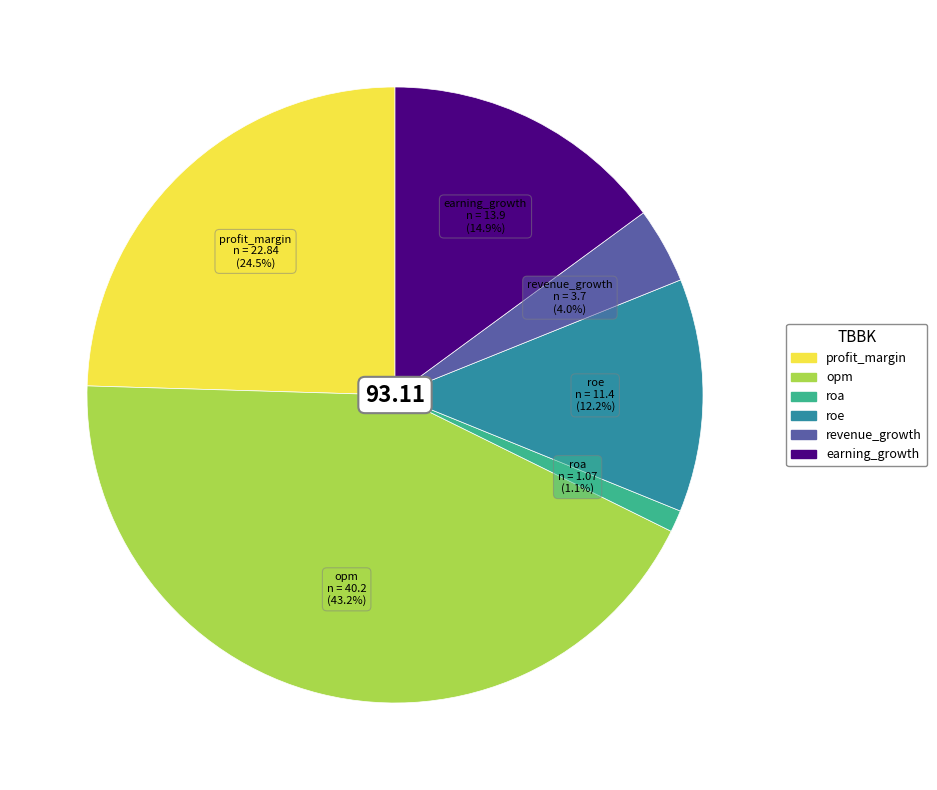

Is it true that opm is 43% of the pie?

True